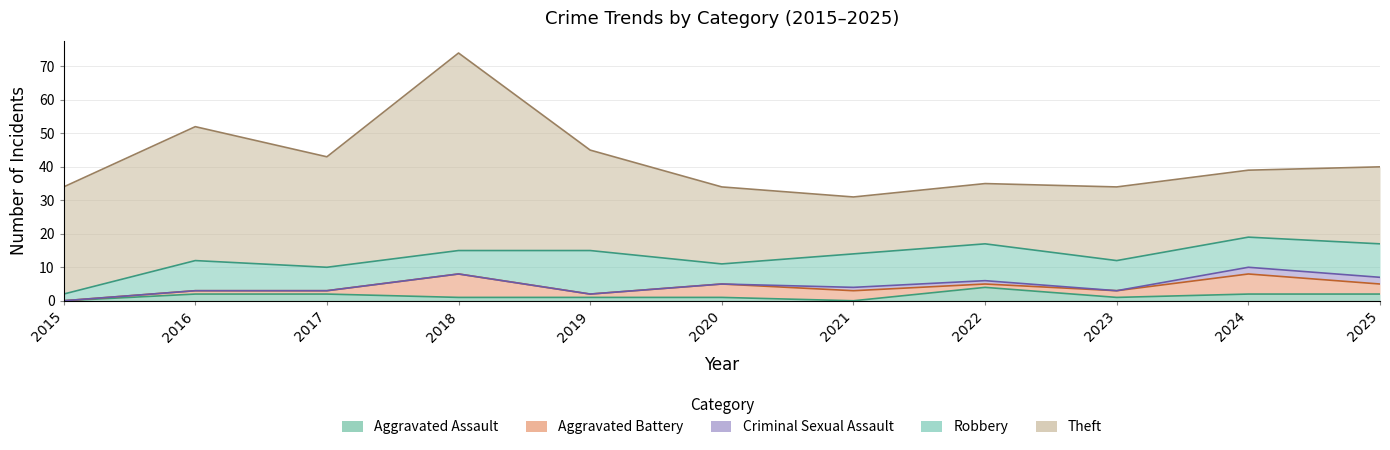

What is the total value across all series at 2024?

39